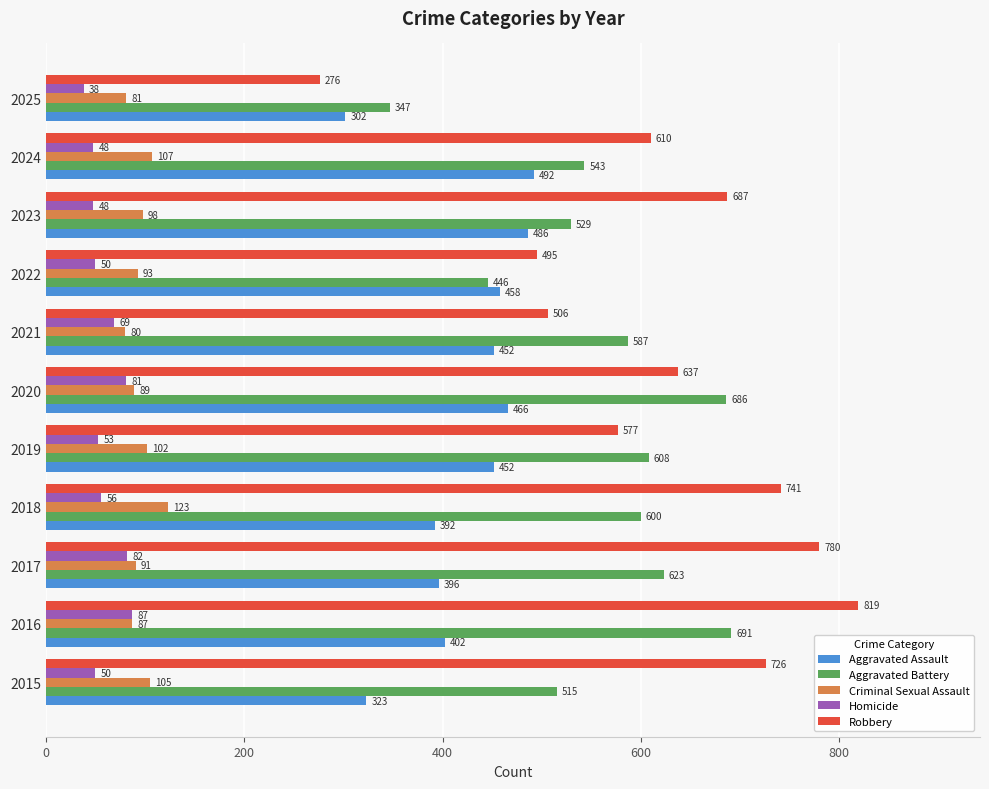

Which series has the largest total across all categories?

Robbery